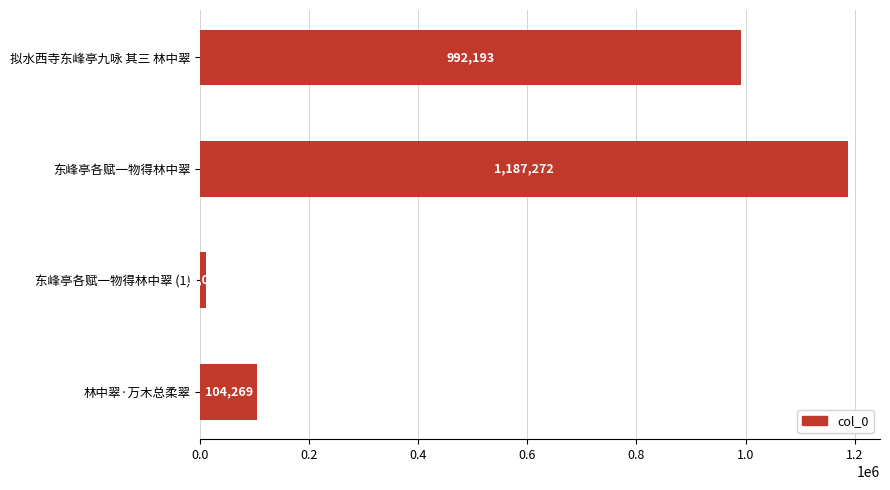

The value at 林中翠·万木总柔翠 is 104269. True or false?

True